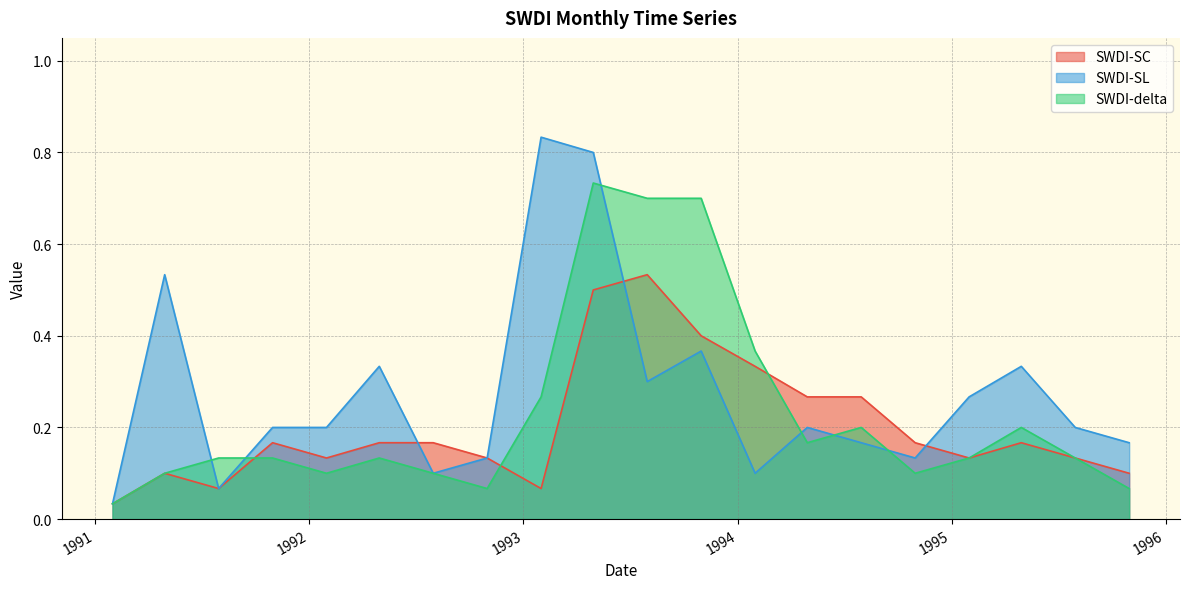

Does the chart display data point markers on the line(s)?

No